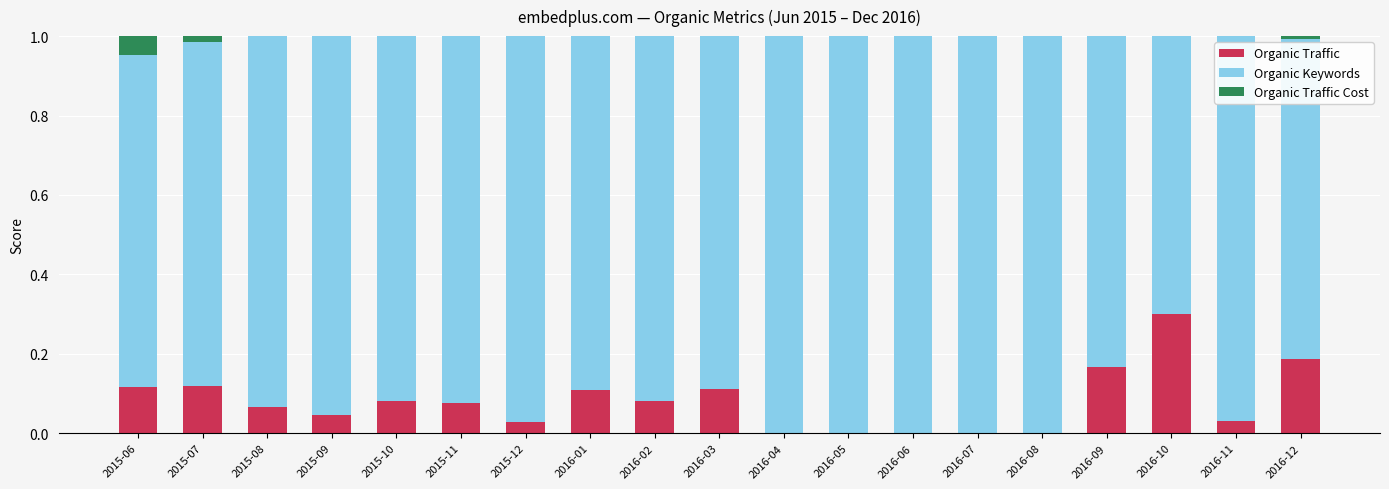

At which label does Organic Traffic reach its peak?

2016-10